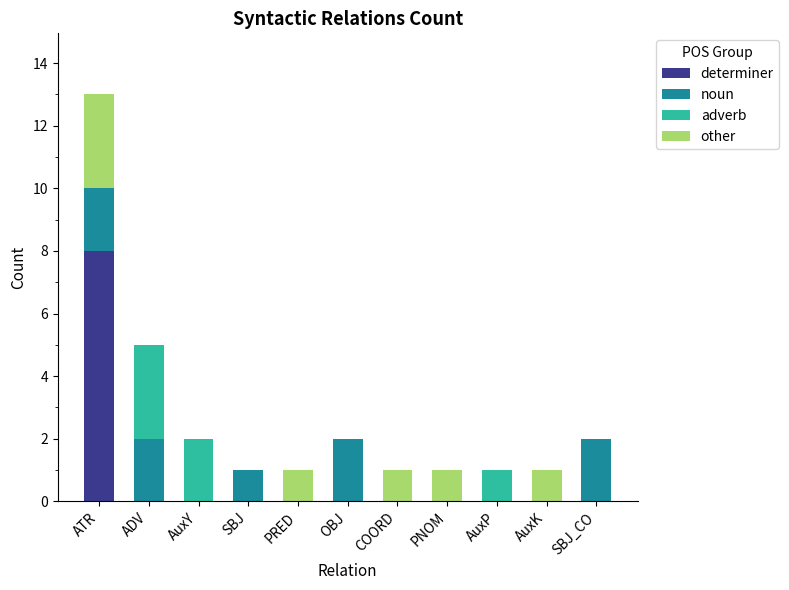

What is the maximum value for determiner?

8